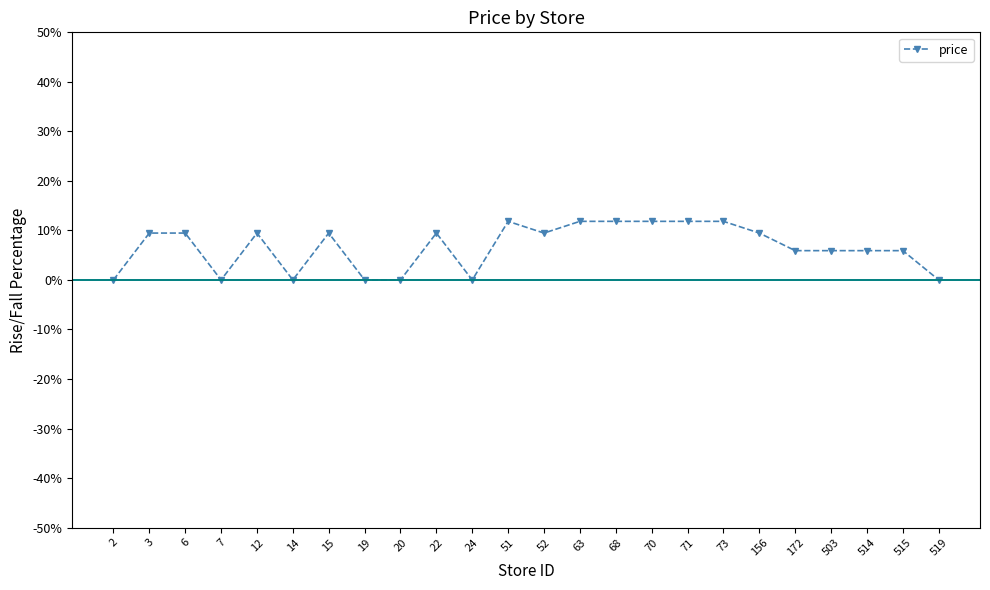

How many categories are shown in the chart?

24